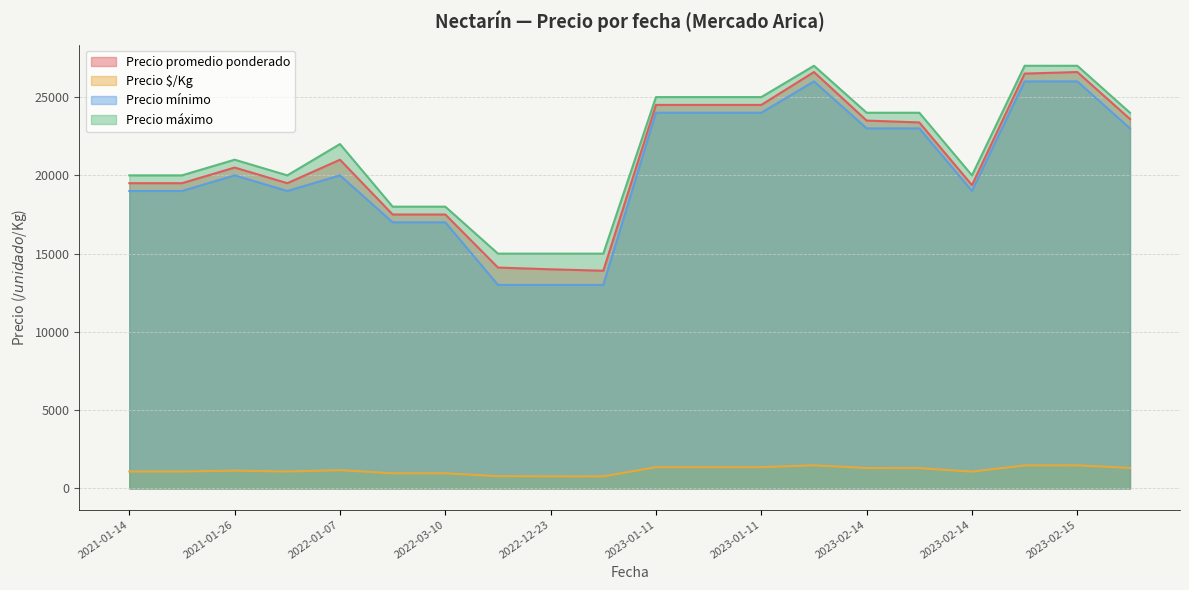

Between 2023-01-11 and 2023-02-14, which series saw the biggest shift?

Precio promedio ponderado